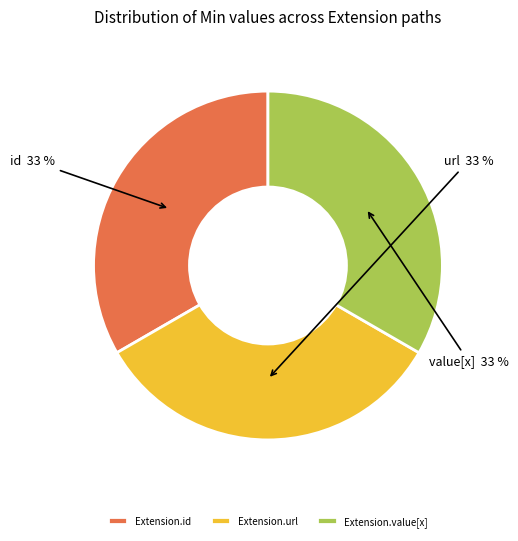

Is the sum of Extension.id and Extension.value[x] greater than half?

Yes